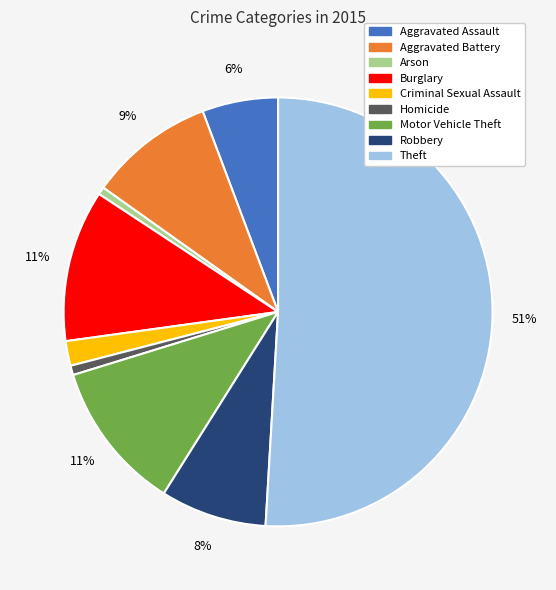

Combined, do Burglary and Robbery account for over 50%?

No